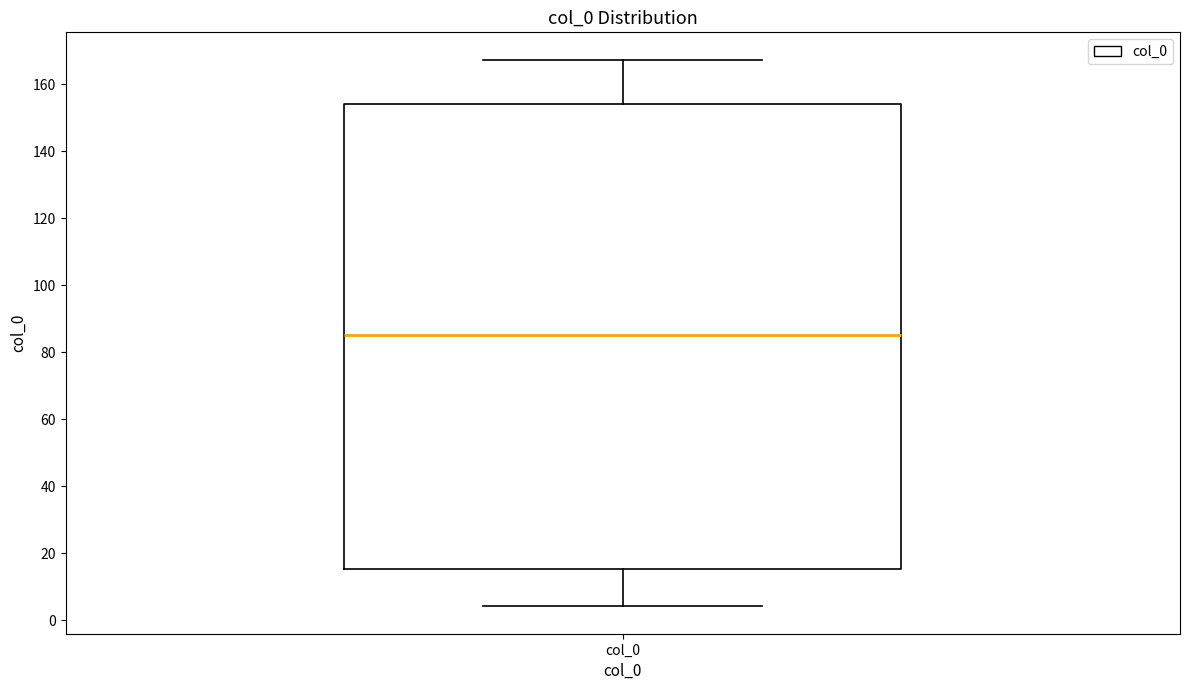

Where does the upper whisker of the box for col_0 end on the y-axis? The values are not printed on the chart, so give them approximately, as read against the axis.

168